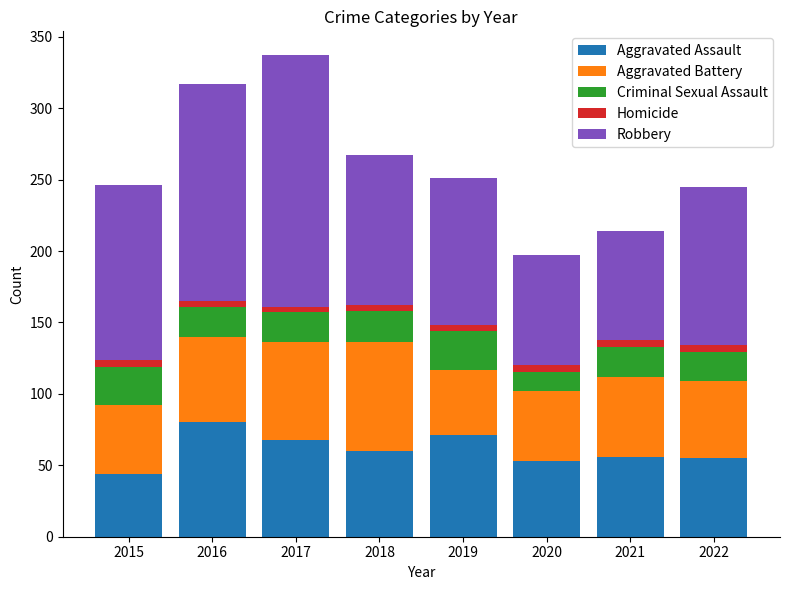

What is the lowest value of the Aggravated Assault series?

44